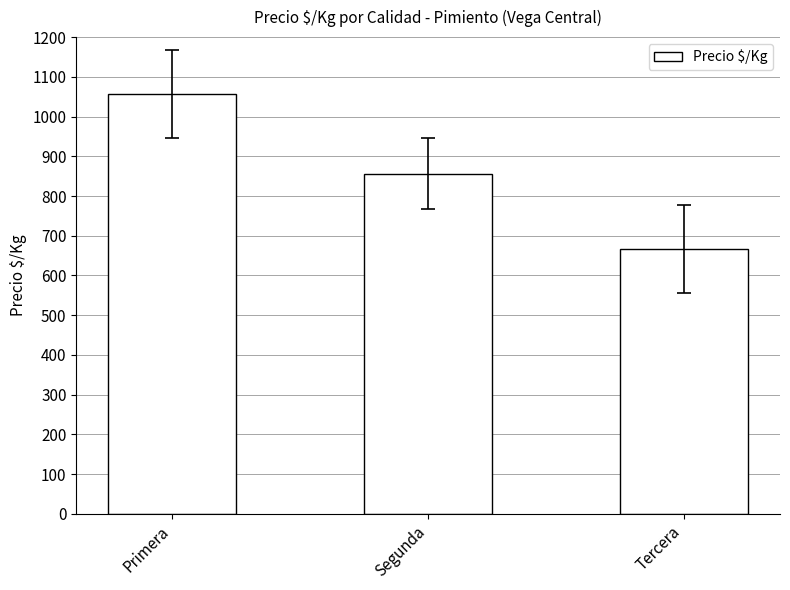

What position from the left is Tercera?

3